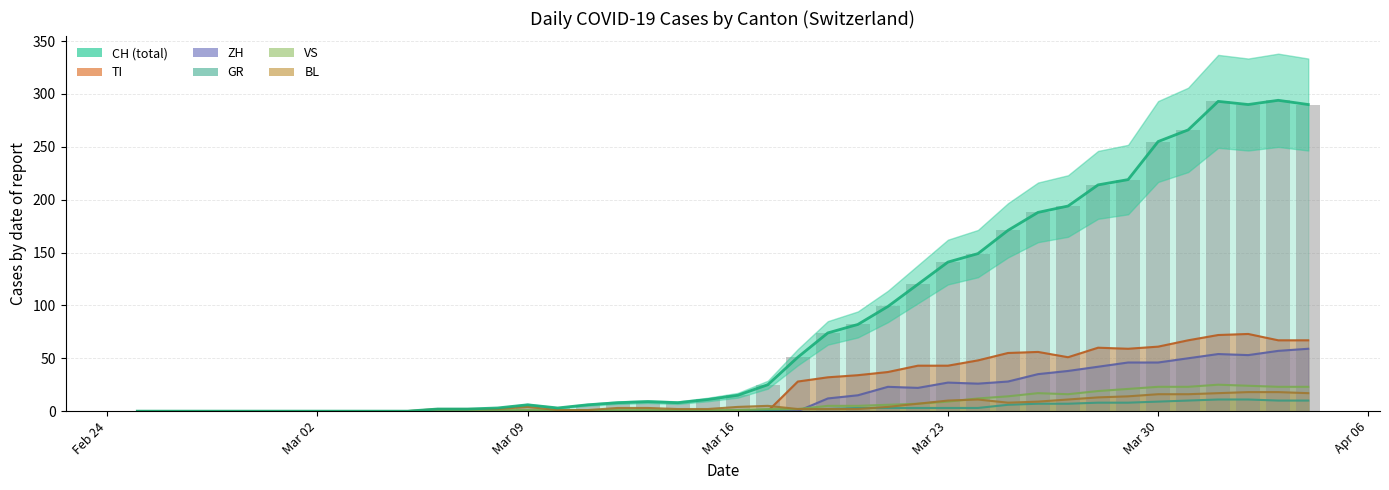

What is the difference between the second highest and minimum values in the ZH series?

57